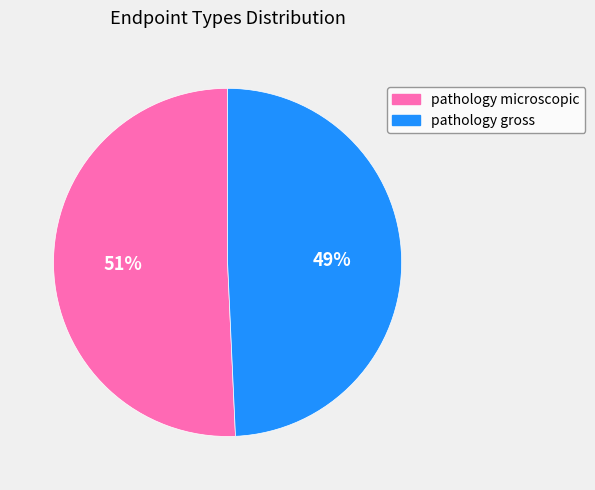

Does any single category account for the majority?

Yes